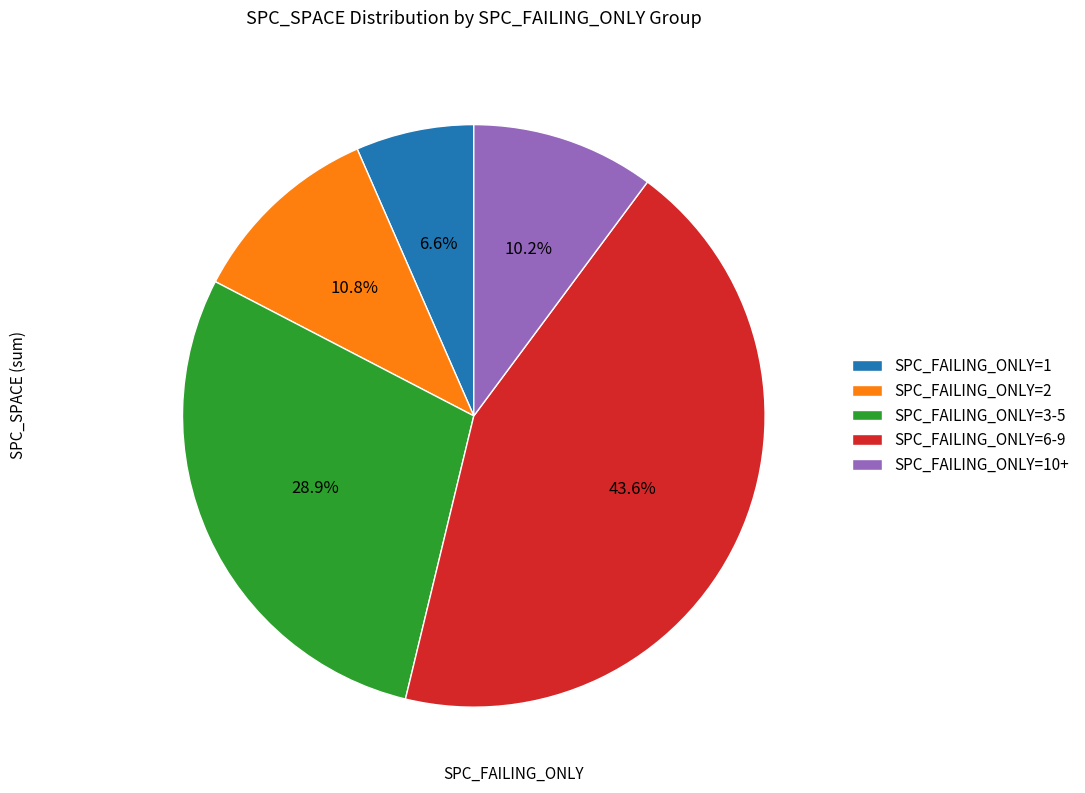

Rank the categories by value from highest to lowest.

SPC_FAILING_ONLY=6-9, SPC_FAILING_ONLY=3-5, SPC_FAILING_ONLY=2, SPC_FAILING_ONLY=10+, SPC_FAILING_ONLY=1